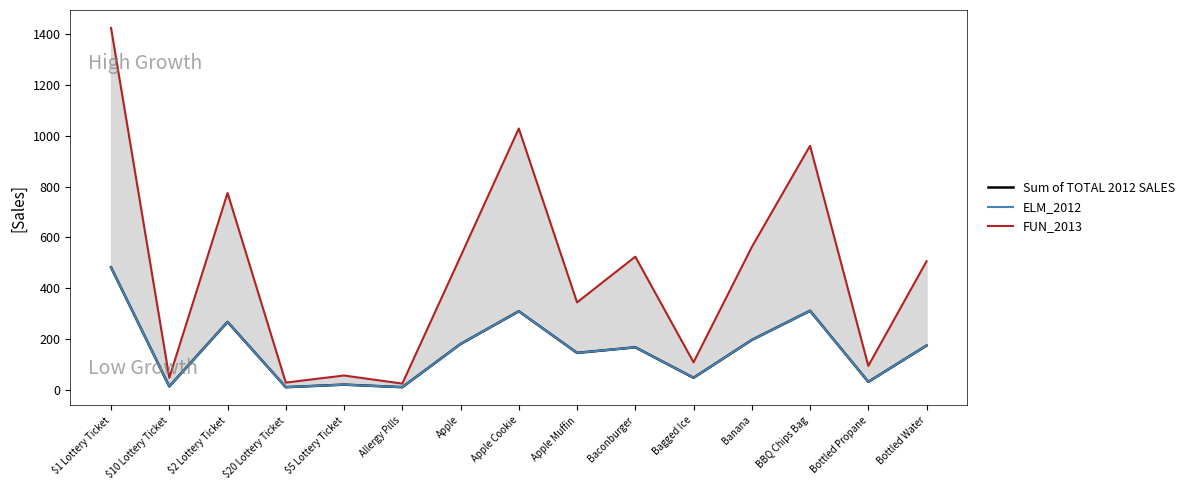

What is the greatest value displayed?

1425